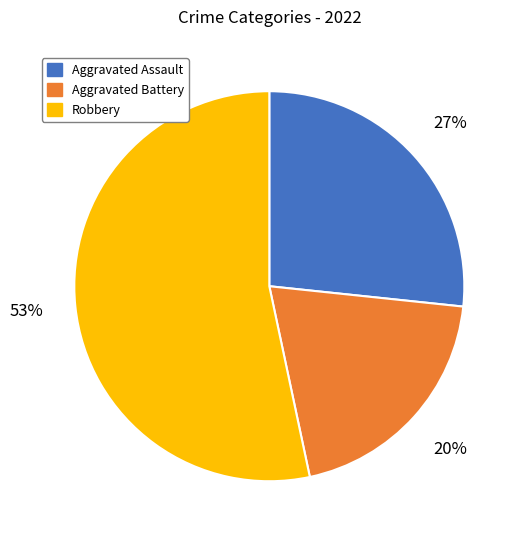

To the nearest percent, what is the difference between the largest and smallest slice percentages?

33%